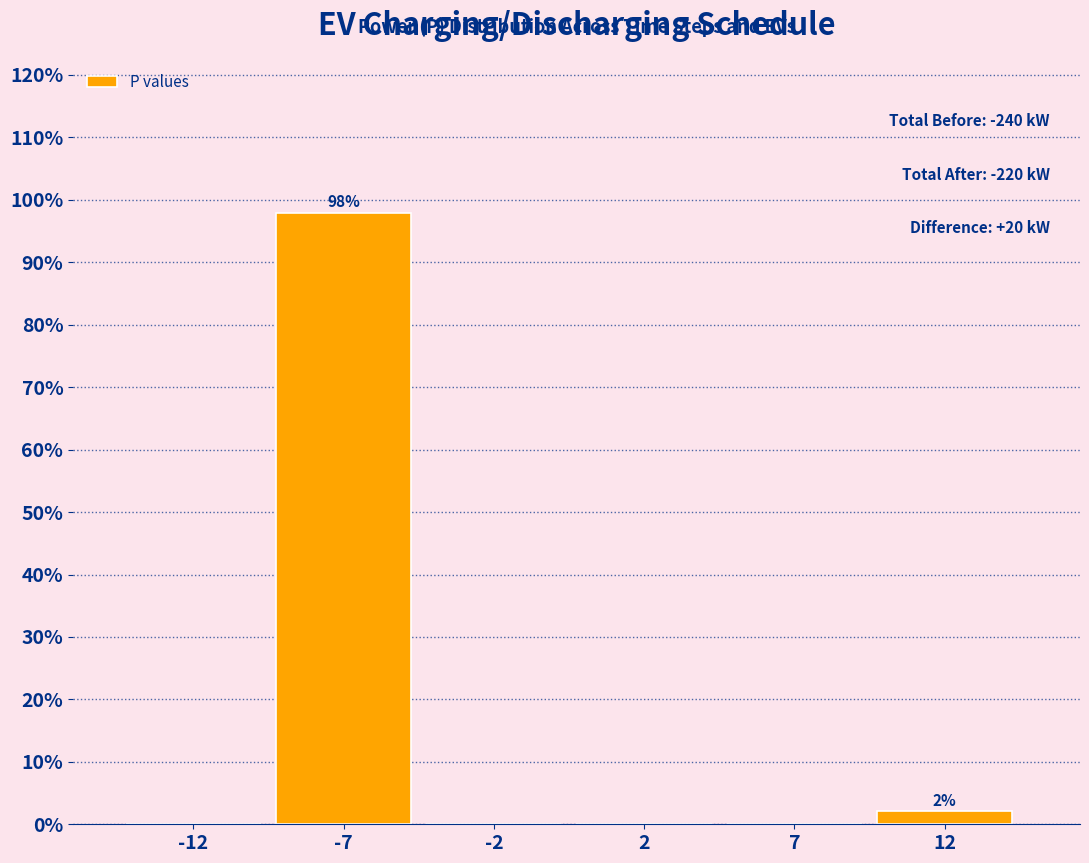

Reading left to right, list all the values displayed in this chart.

-12=0.0	-7=97.9	-2=0.0	2=0.0	7=0.0	12=2.1